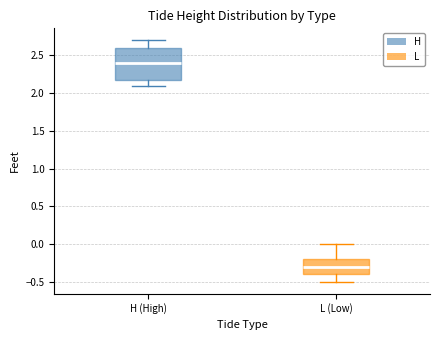

Which box has the highest median line?

H (High)